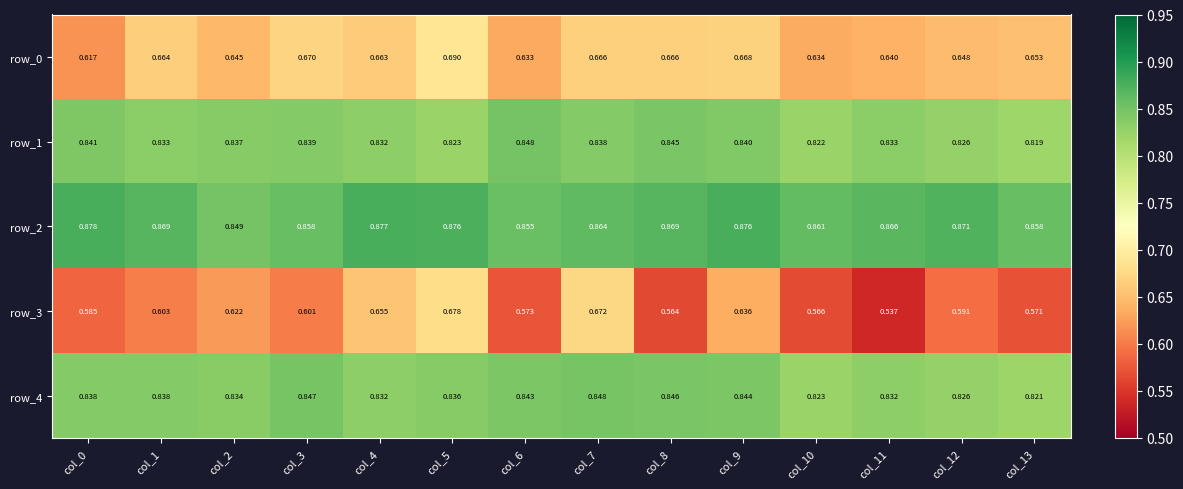

At which category does the chart reach its peak across all series?

col_0